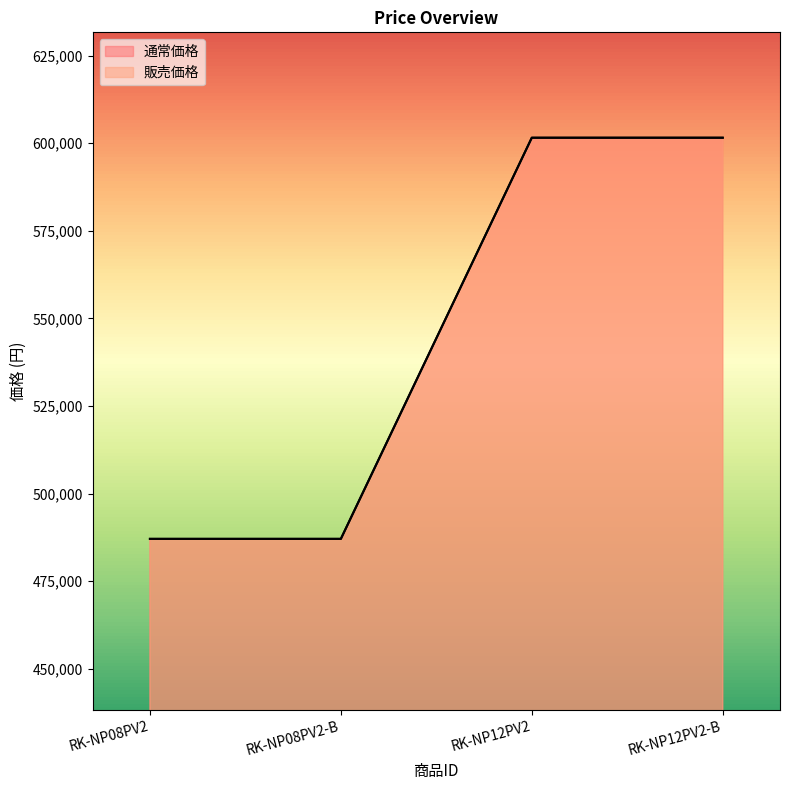

Reading left to right, what are all the values shown in this chart?

通常価格: 487080	487080	601560	601560
販売価格: 487080	487080	601560	601560